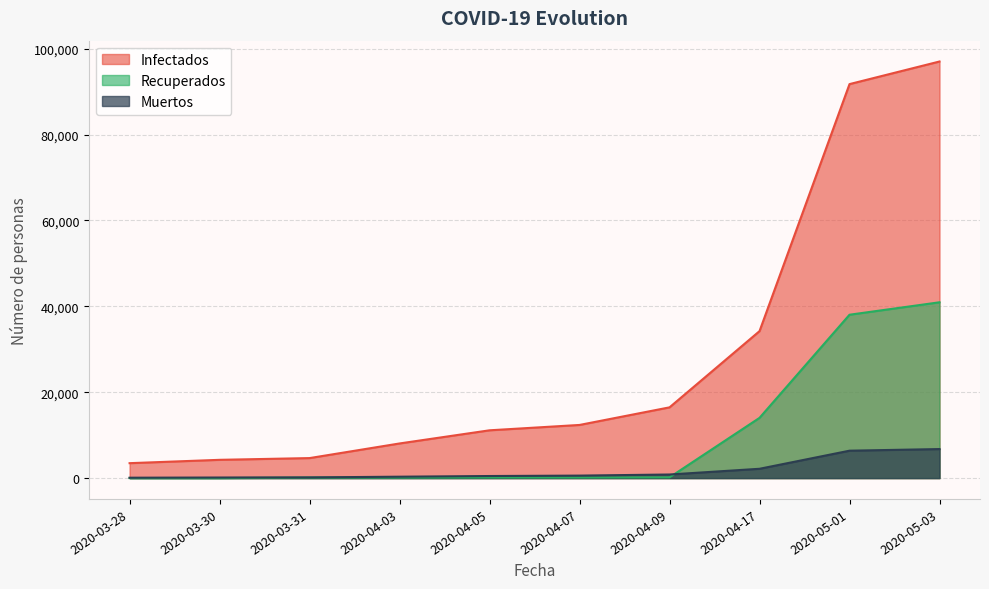

Reading left to right, extract all data points from this chart.

Infectados: 3477	4256	4661	8066	11130	12377	16474	34221	91737	97000
Muertos: 93	136	165	327	486	582	839	2171	6384	6761
Recuperados: 6	6	127	127	127	127	173	14026	38039	40937